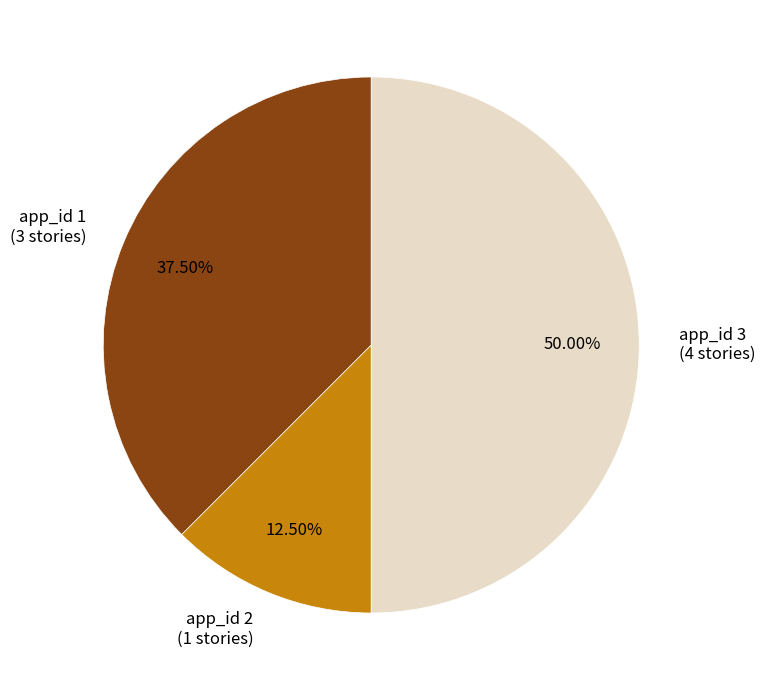

Combined, do app_id 2 and app_id 3 account for over 50%?

Yes